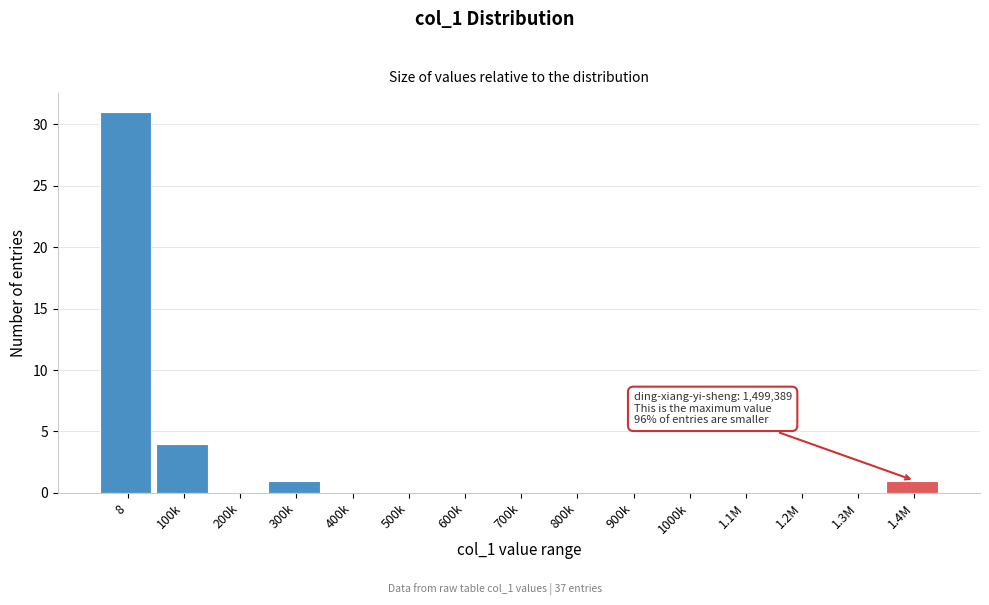

Reading left to right, what are all the values shown in this chart?

8=31	100k=4	200k=0	300k=1	400k=0	500k=0	600k=0	700k=0	800k=0	900k=0	1000k=0	1.1M=0	1.2M=0	1.3M=0	1.4M=1